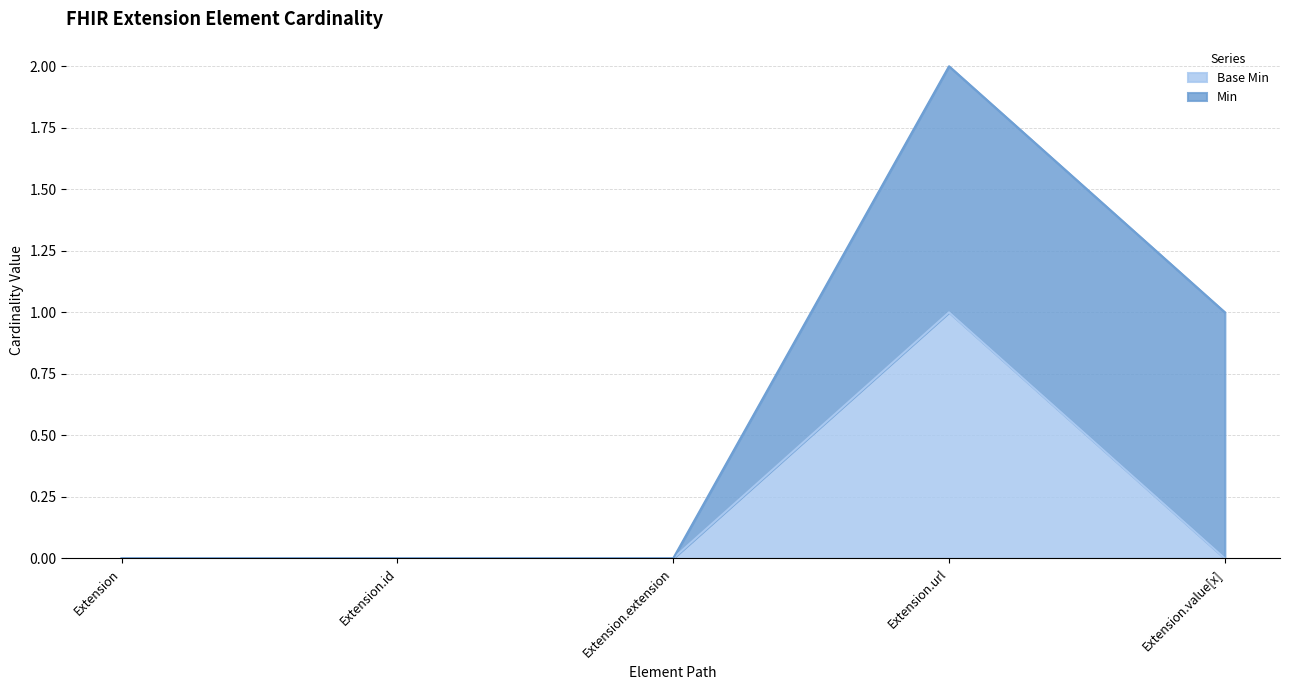

True or false: there are more than 0 points higher than both neighbors.

True